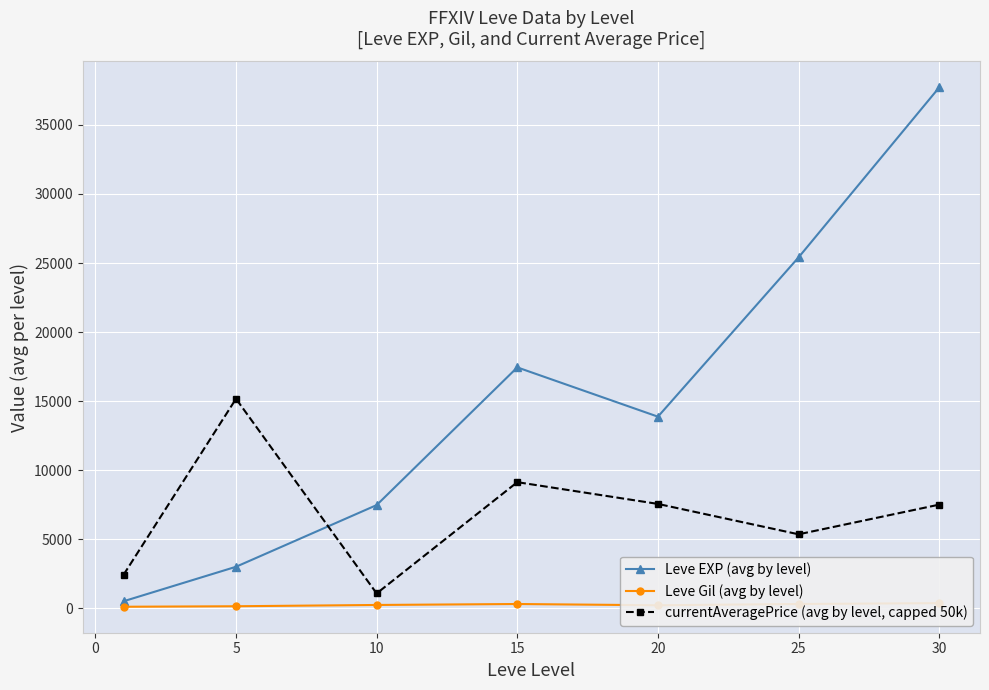

After their last crossing, which series has the higher values: Leve EXP (avg by level) or currentAveragePrice (avg by level, capped 50k)?

Leve EXP (avg by level)